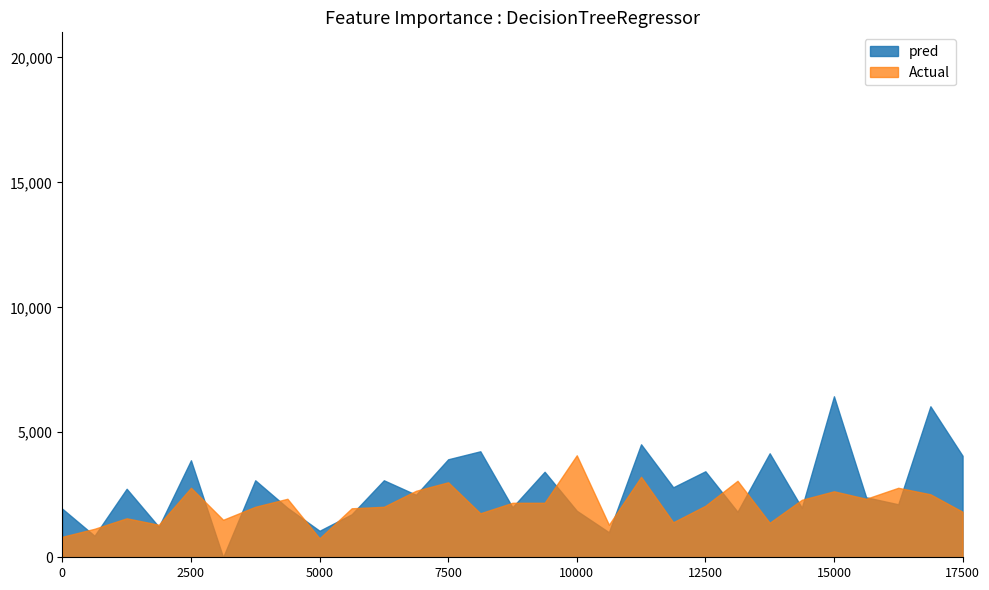

How many times do Actual and pred cross each other?

22